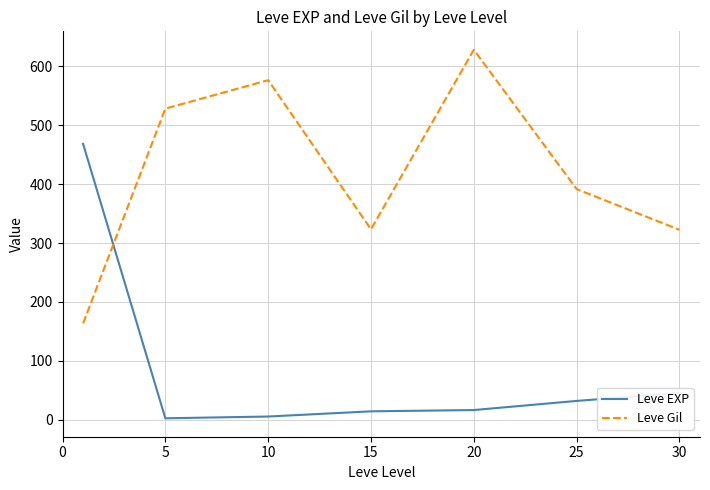

What is the sum of all Leve EXP values?

584.0